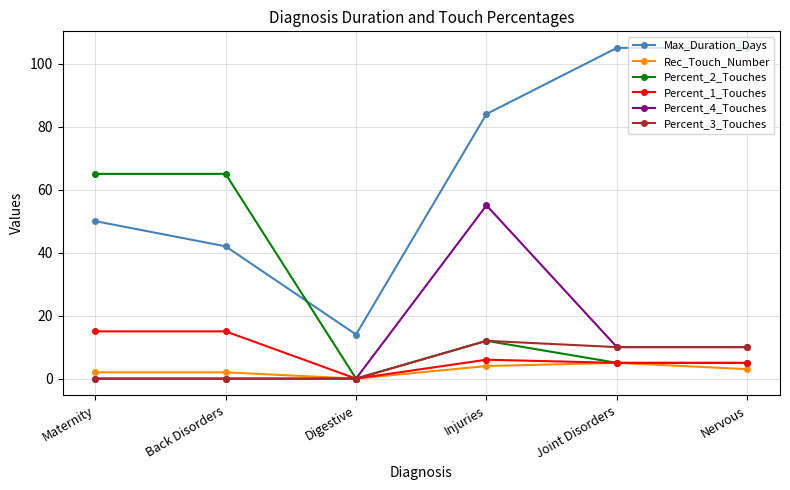

What is the greatest value displayed?

105